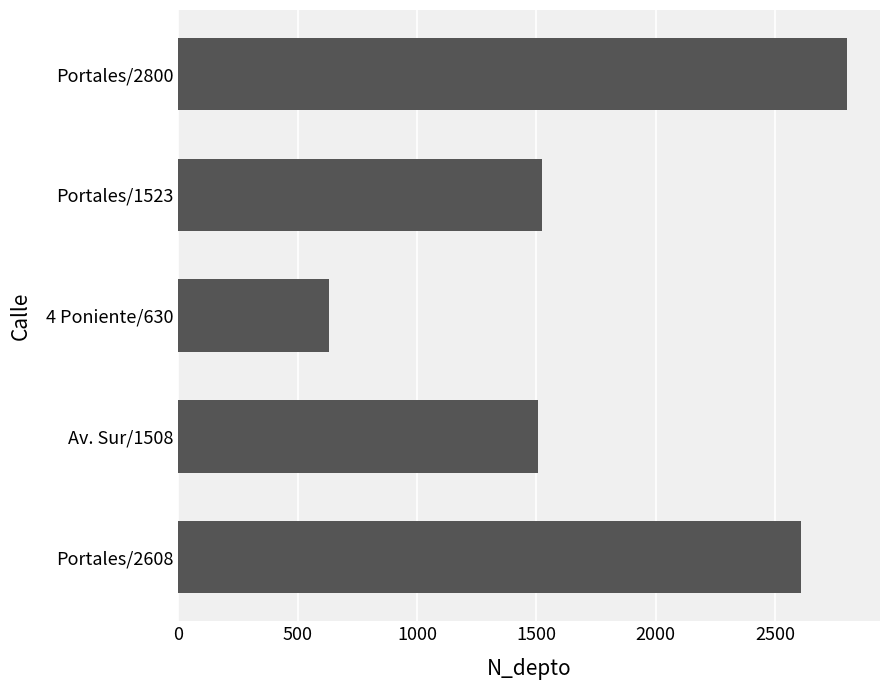

What is the sum of all values?

9069